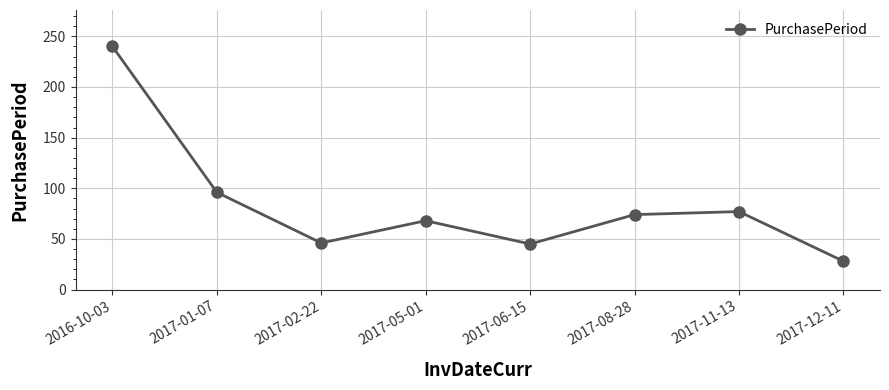

What is the difference between the second highest and second lowest values?

51